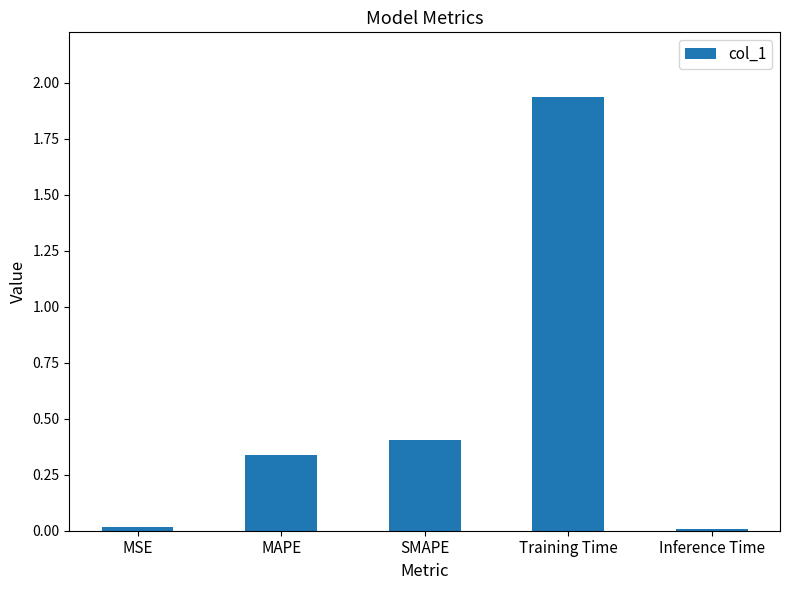

What is the sum of all values?

2.7